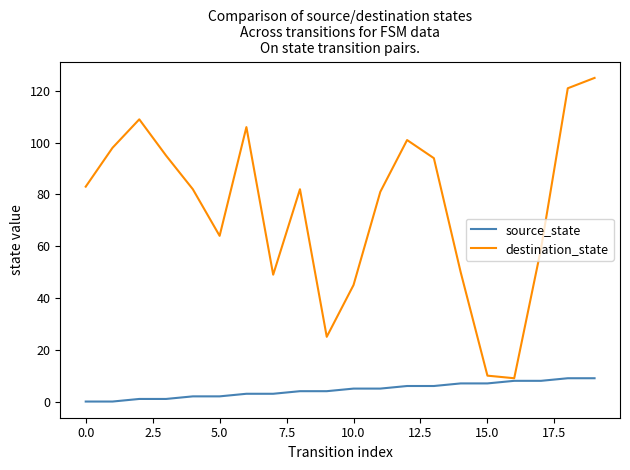

Which series has the largest total across all categories?

destination_state